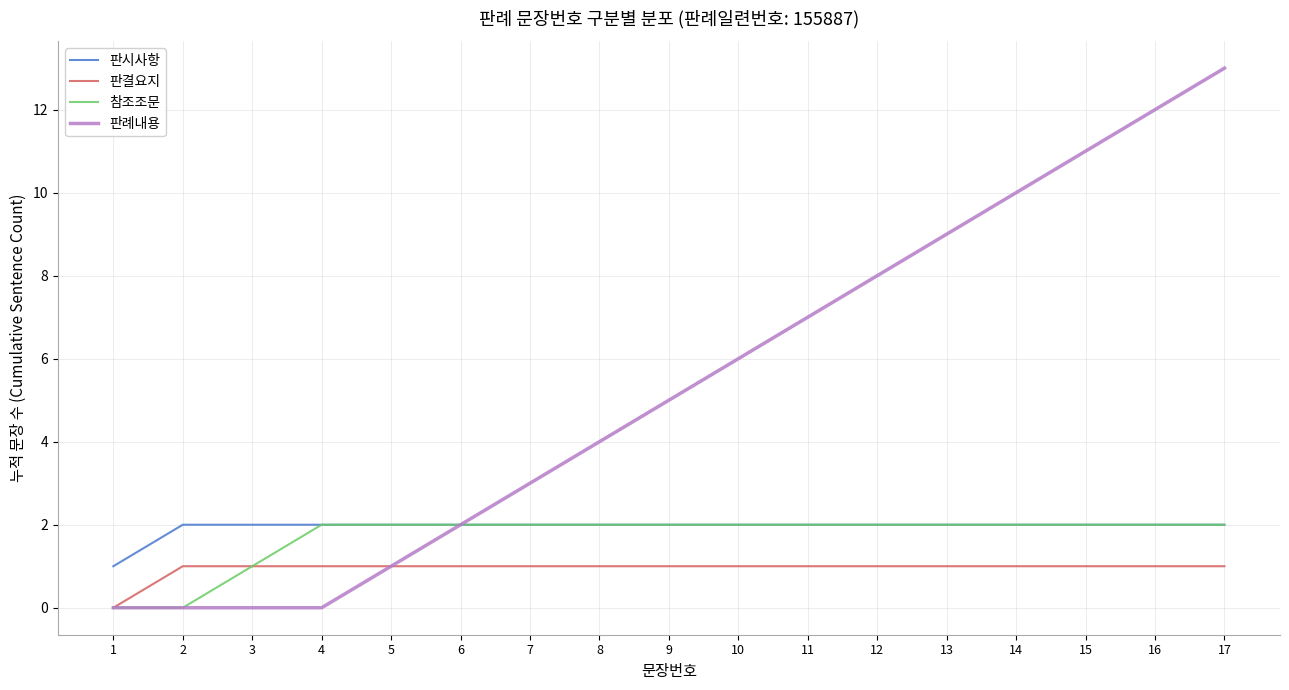

Count the number of categories in the chart.

17